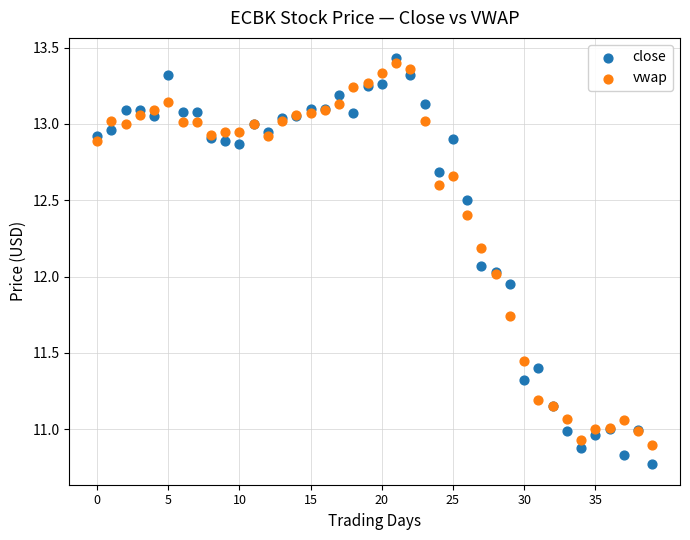

What are all the series names shown in the legend?

close, vwap